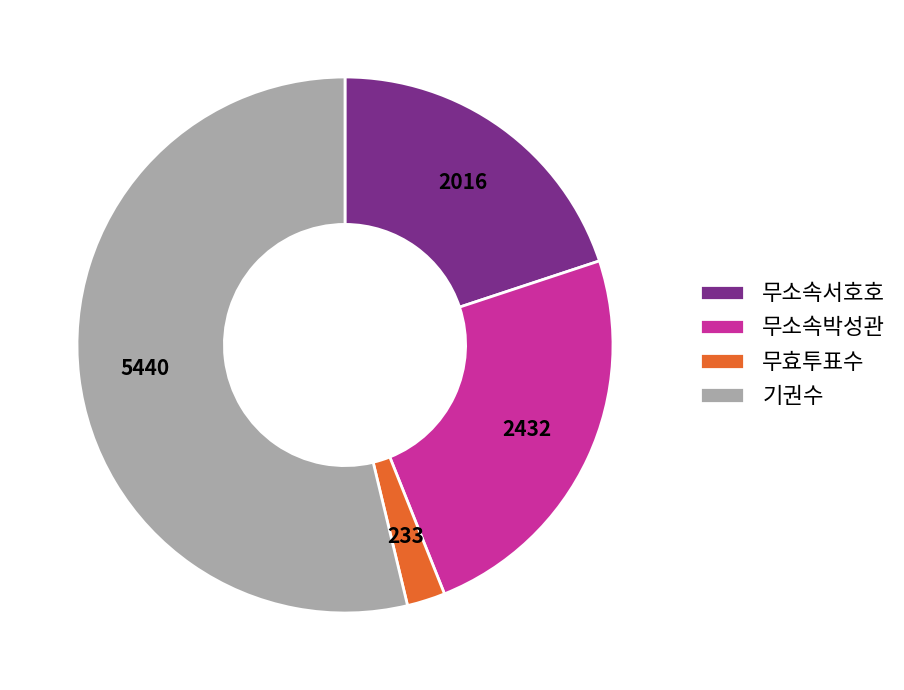

Approximately how many times larger is the value at 무소속서호호 compared to 무효투표수?

8.7